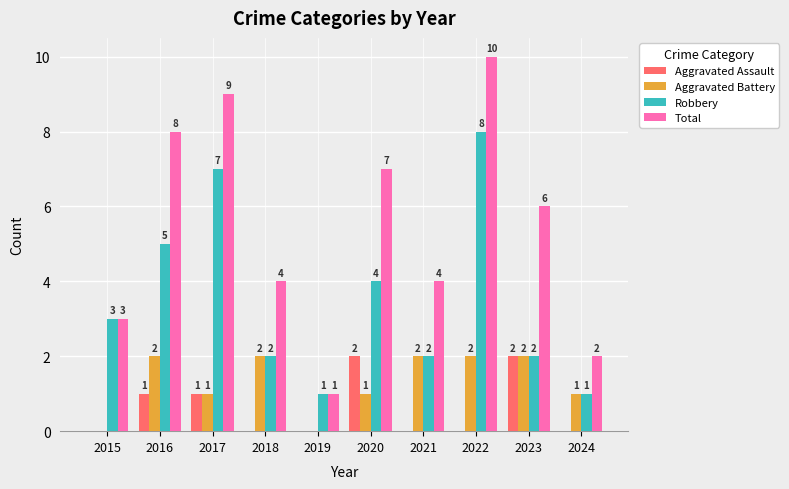

The Aggravated Battery series shows 1 at 2017. True or false?

True